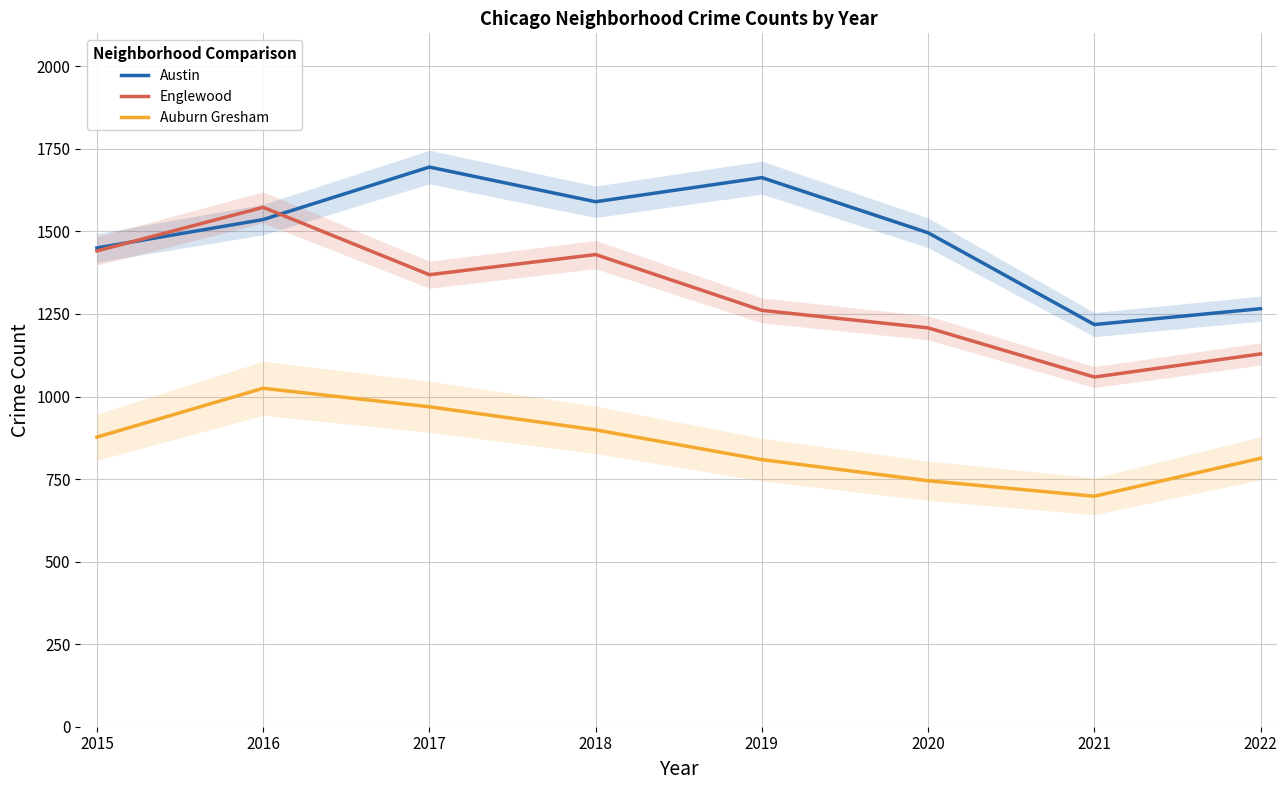

What is the difference between the maximum and second lowest values in the Austin series?

429